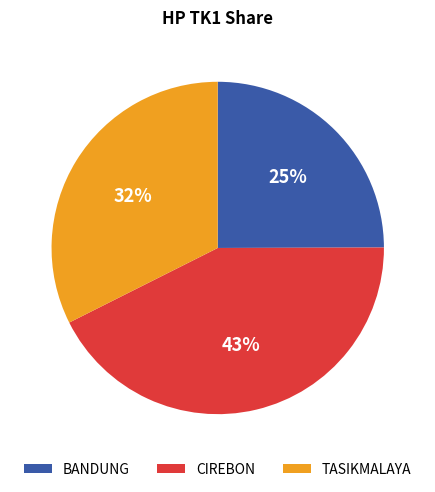

Approximately how many times larger is the value at TASIKMALAYA compared to BANDUNG?

1.3